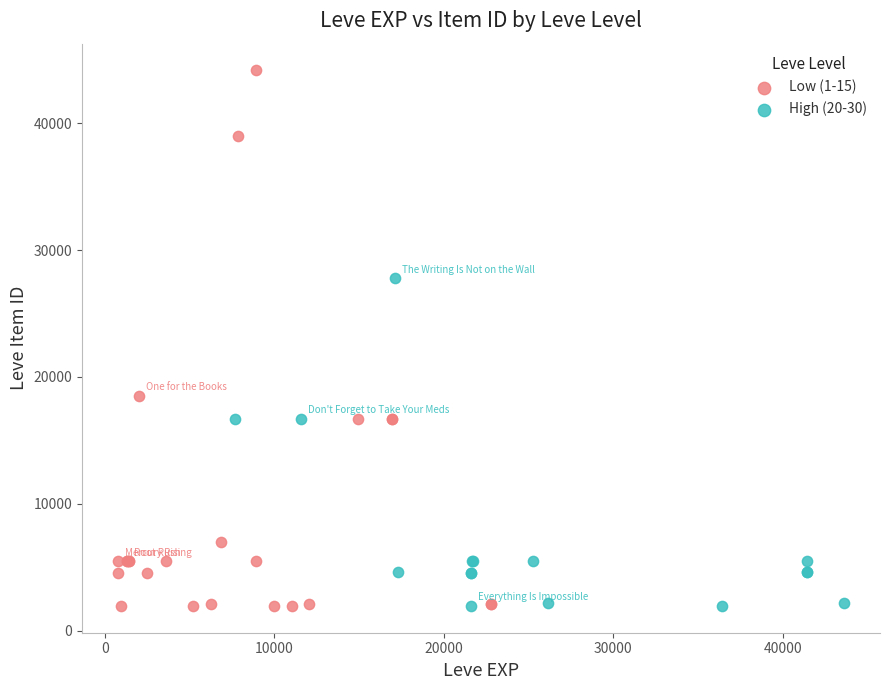

What are all the series names shown in the legend?

Low (1-15), High (20-30)